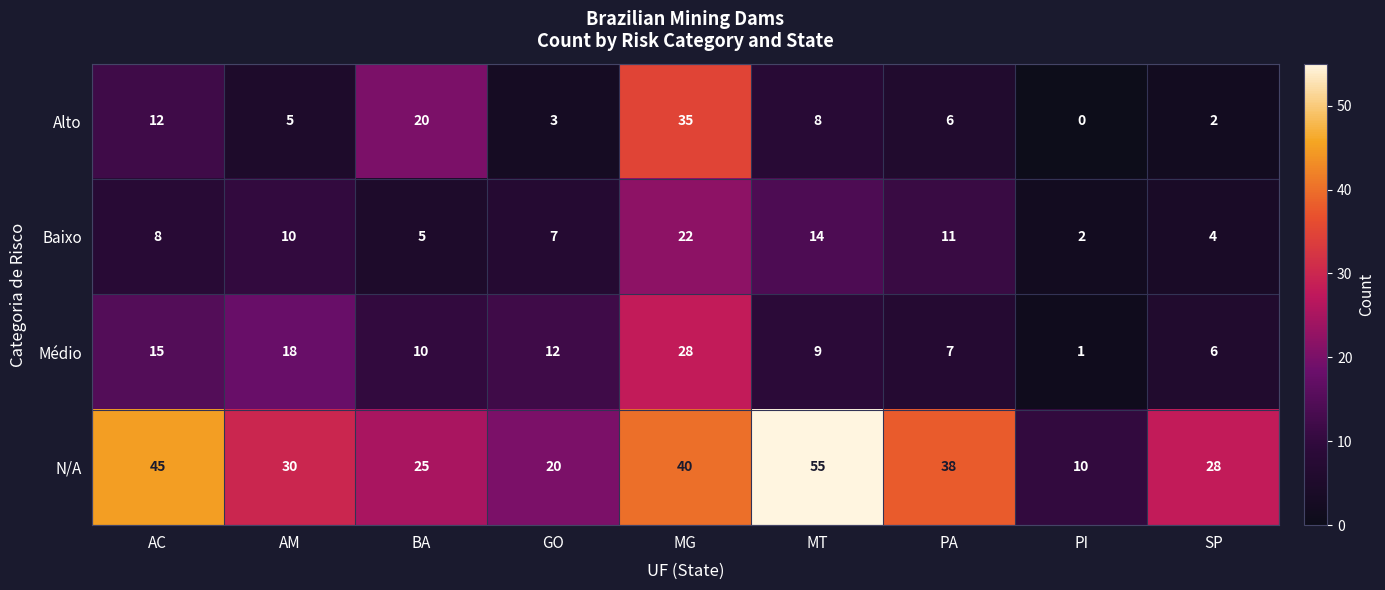

Count the number of categories in the chart.

9